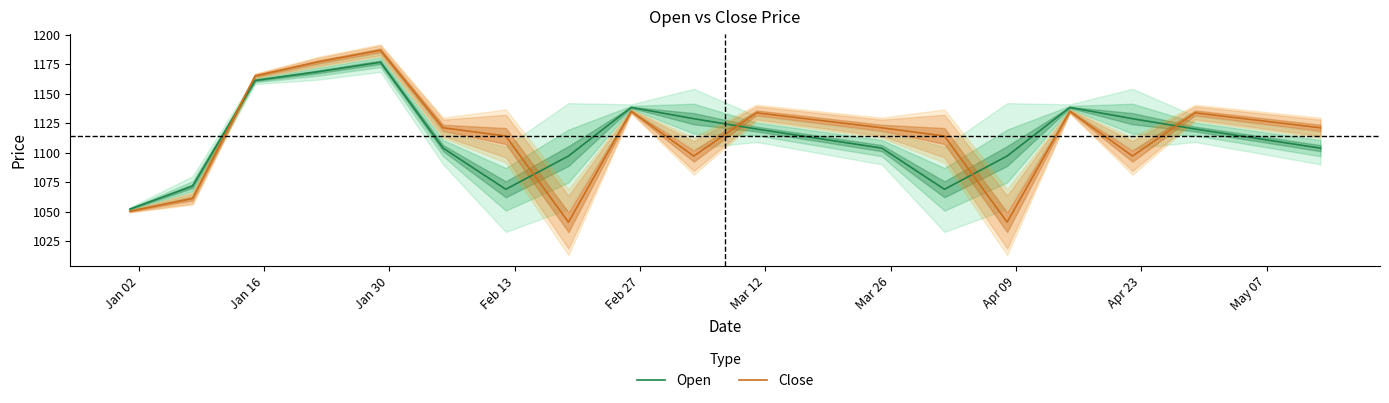

What is the lowest value of the Close series?

1041.0